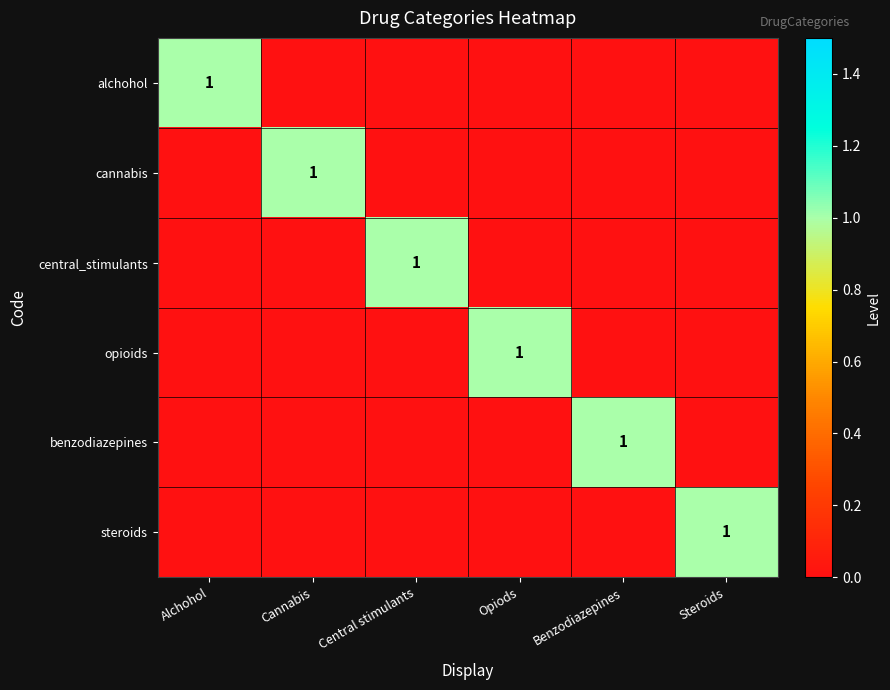

Is it true that cannabis equals -1 at Alchohol?

False